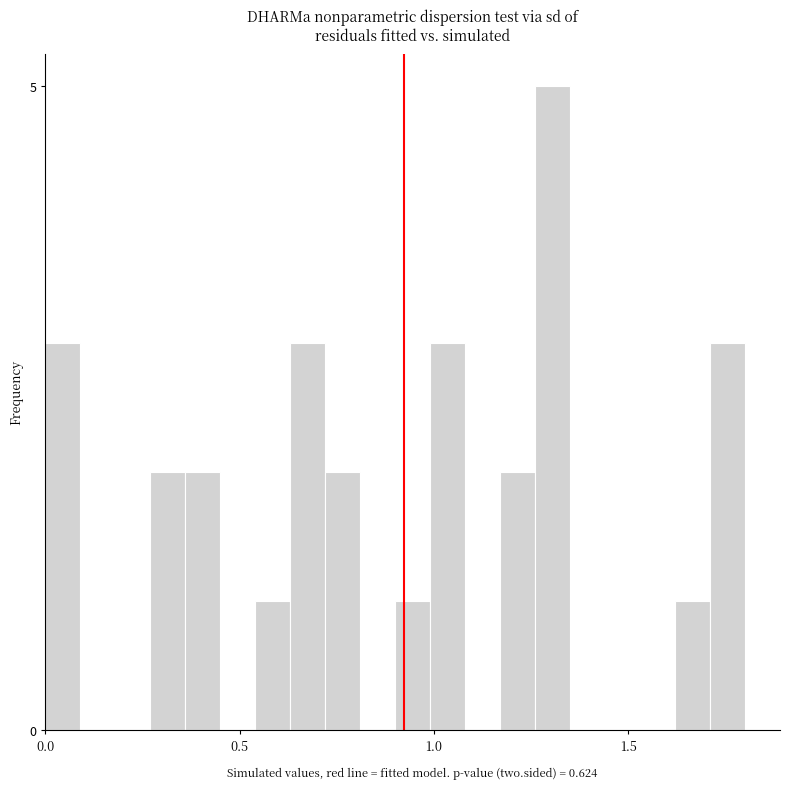

Around what value on the x-axis is the tallest bar? Give the approximate position of its centre, as read against the axis.

1.30